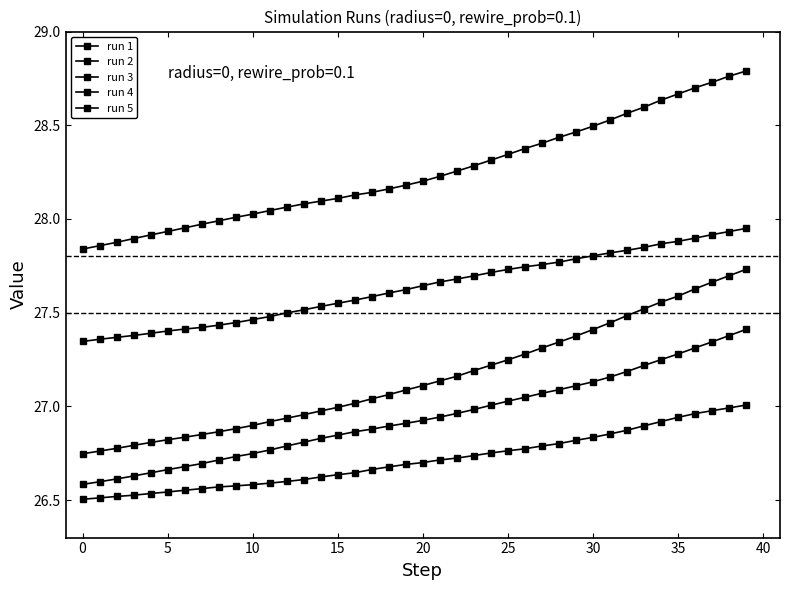

How many categories are shown in the chart?

40